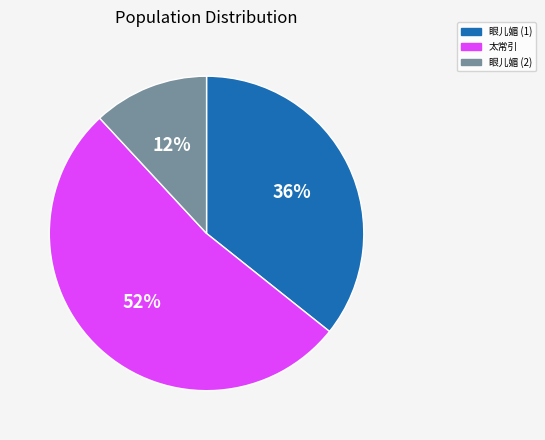

What is the largest slice in the pie chart?

太常引